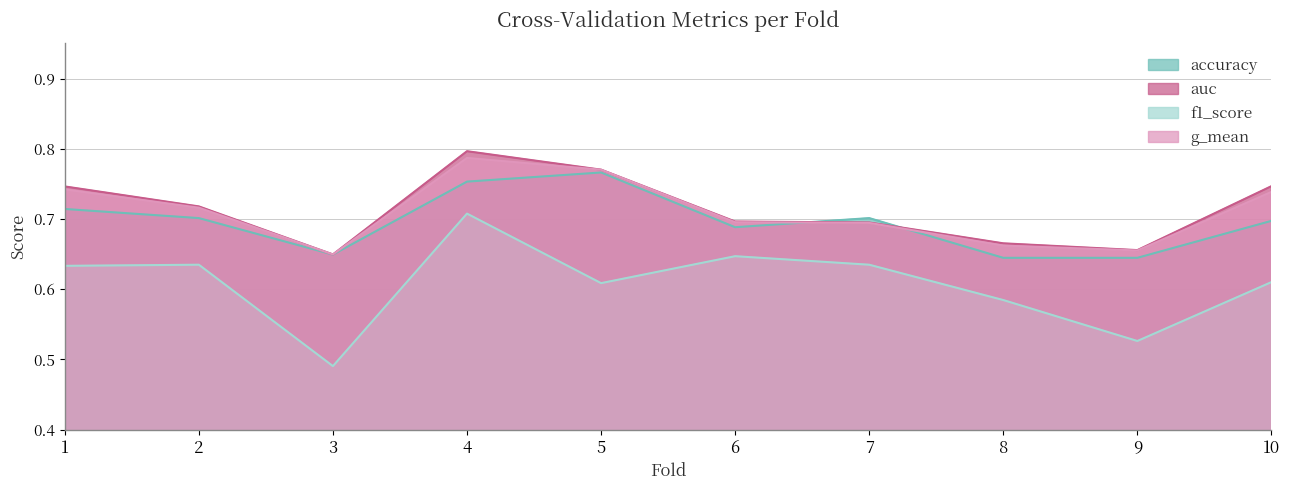

True or false: auc and g_mean intersect in this chart.

False